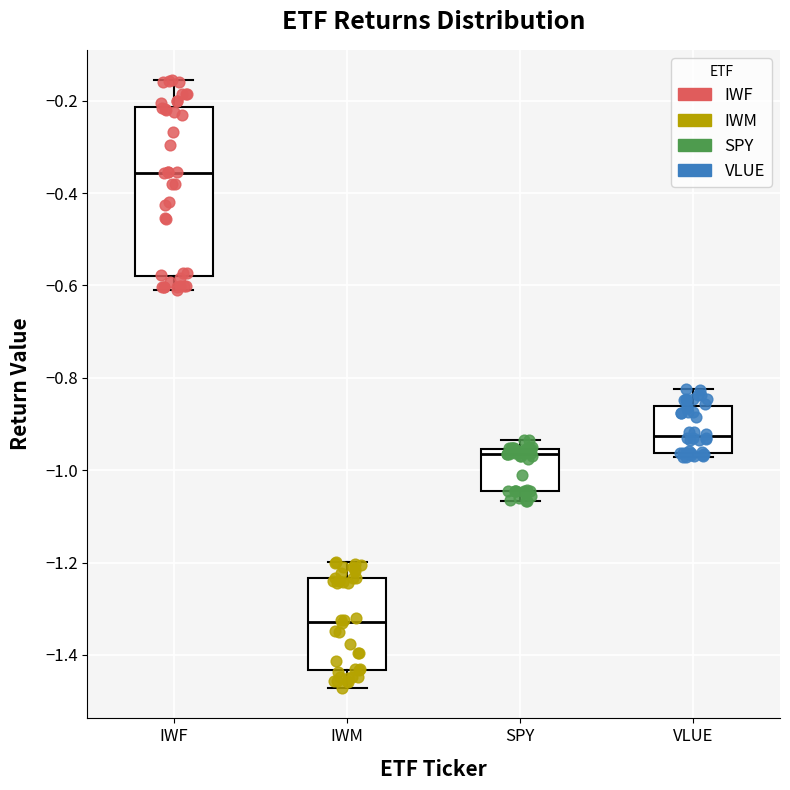

Reading left to right, transcribe this box plot: for each box, give where its median line is, the range the box spans, and where its two whiskers end, as read against the y-axis. The values are not printed on the chart, so give them approximately, as read against the axis.

IWF: median -0.36, box -0.58 to -0.22, whiskers -0.60 to -0.16
IWM: median -1.32, box -1.44 to -1.24, whiskers -1.48 to -1.20
SPY: median -0.96 (just below the box's upper edge), box -1.04 to -0.96, whiskers -1.06 to -0.94
VLUE: median -0.92, box -0.96 to -0.86, whiskers -0.98 to -0.82